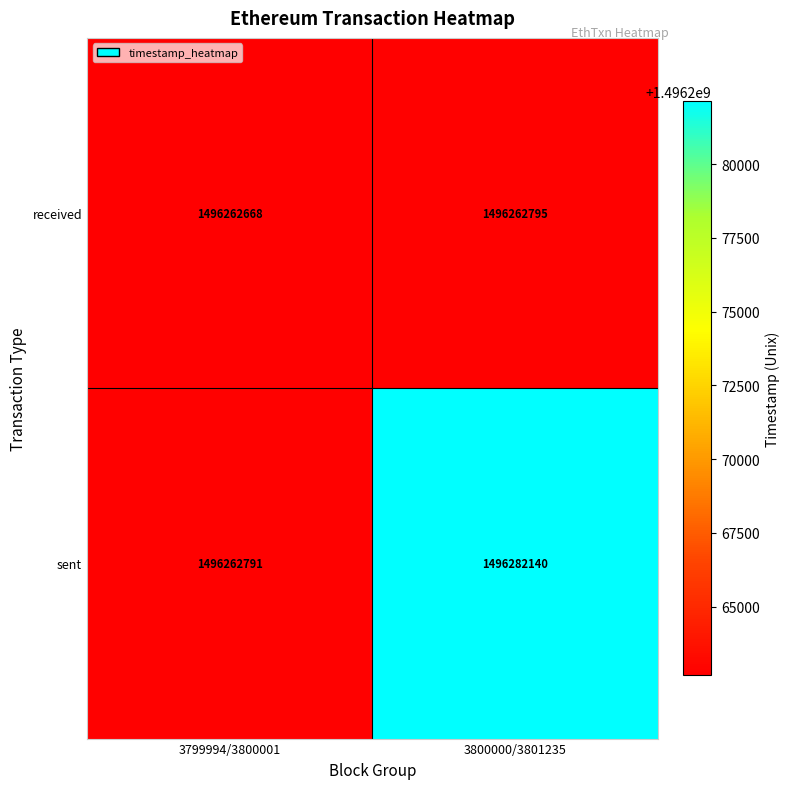

At which label is received closest to 1496262731?

3799994/3800001